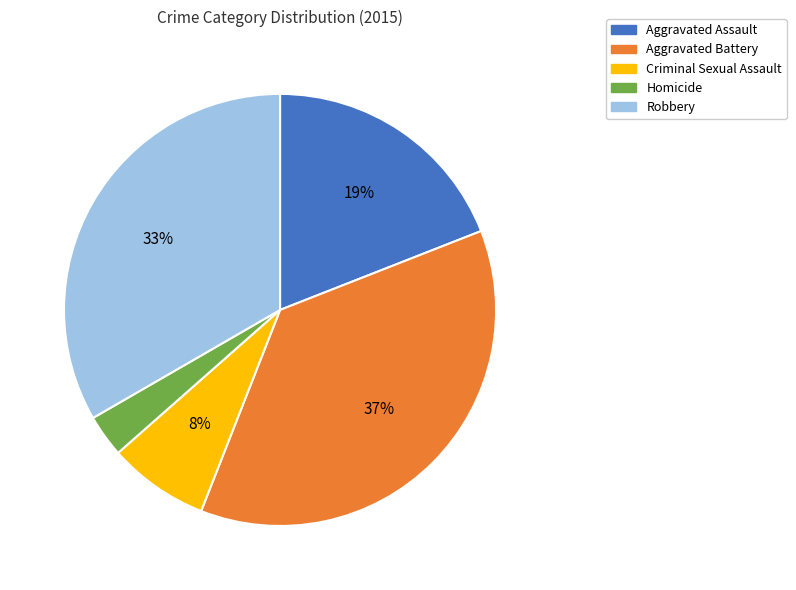

Approximately how many times larger is the value at Aggravated Assault compared to Robbery?

0.6